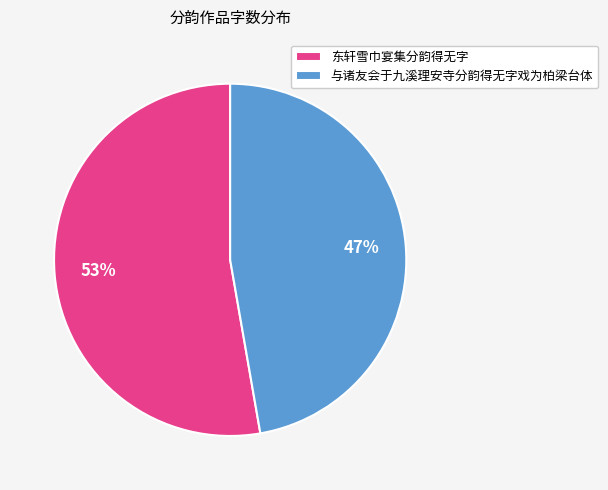

To the nearest percent, what is the average slice percentage?

50%